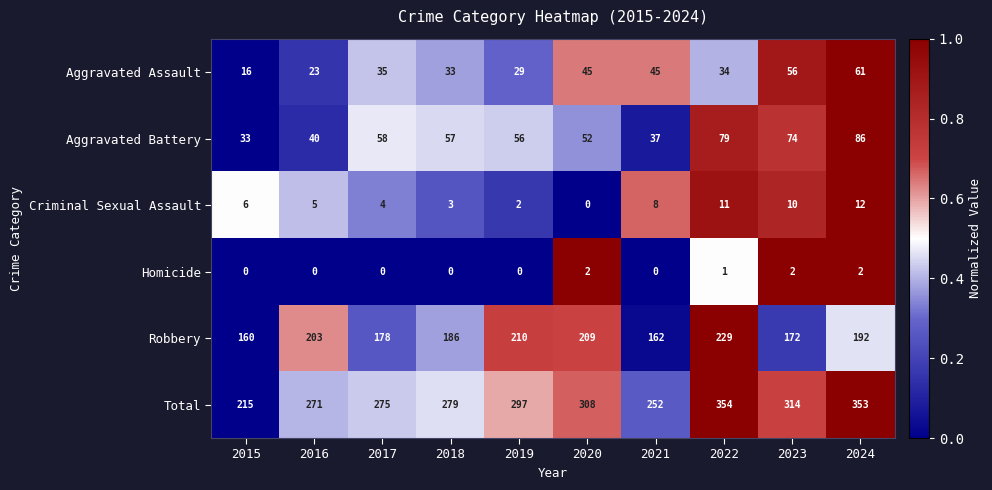

Is the value of Aggravated Assault at 2020 greater than the value of Robbery at 2023?

No